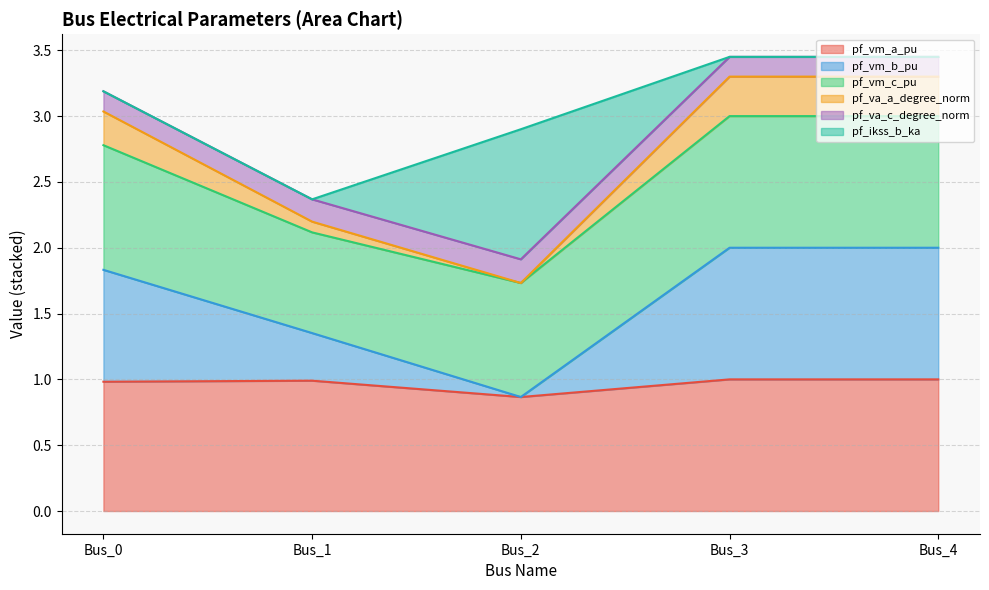

Read the pf_vm_a_pu value at Bus_3.

1.0